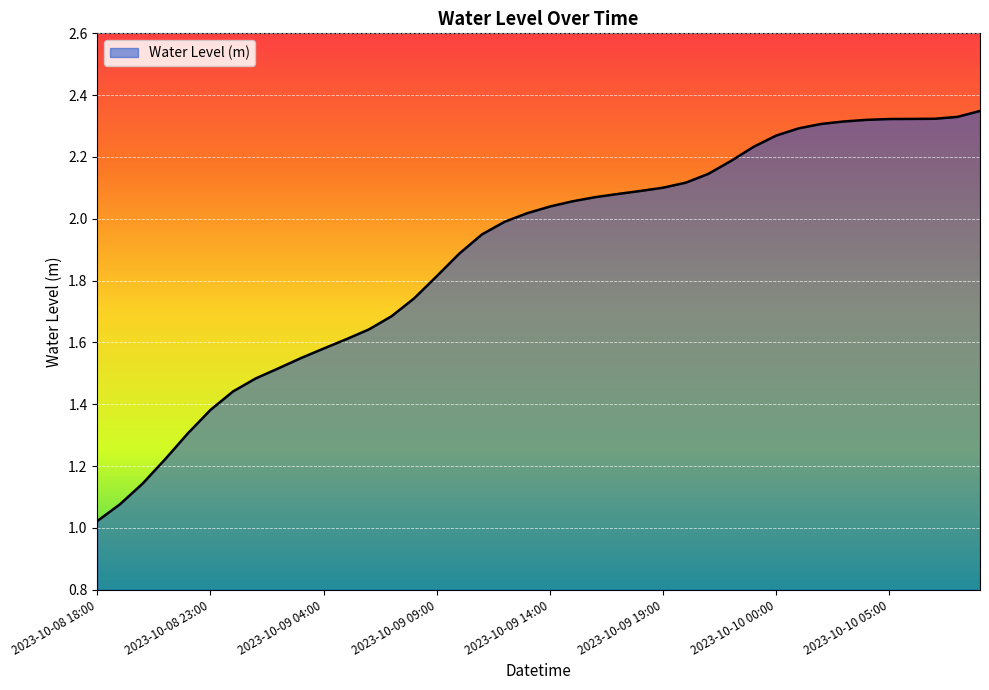

What is the difference between the maximum and minimum values?

1.3